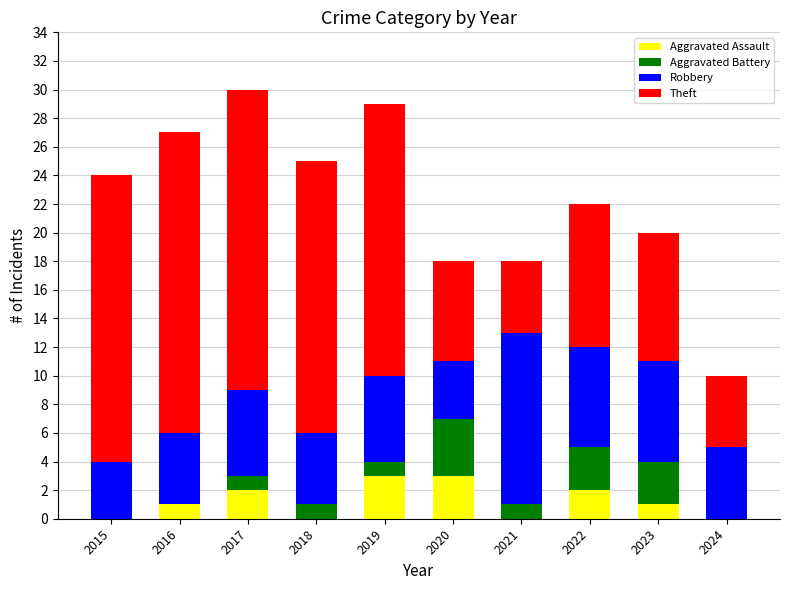

What is the sum of the Aggravated Assault values at 2020 and 2019?

6